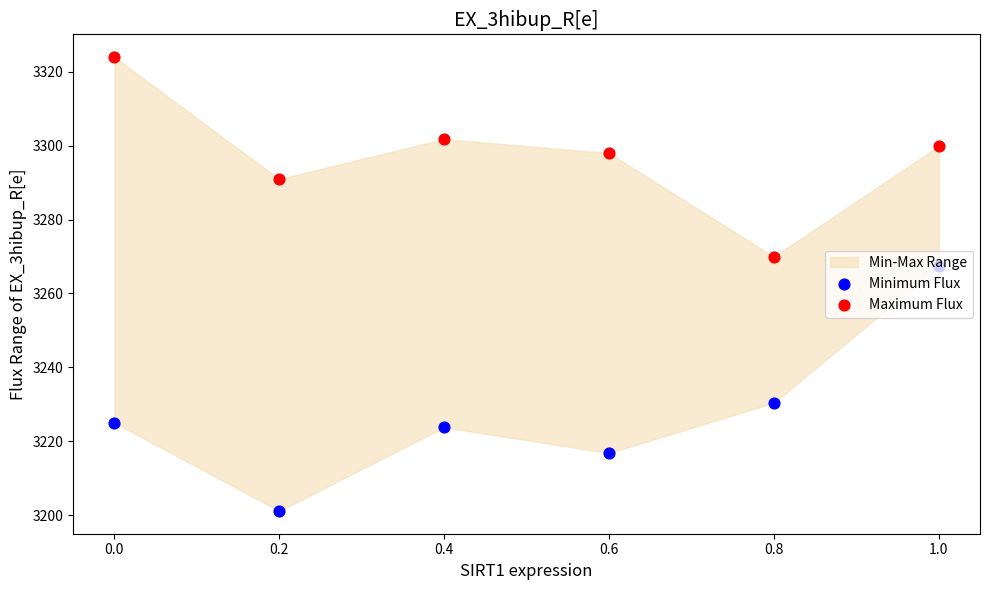

Which series has the widest spread of Y values?

Minimum Flux